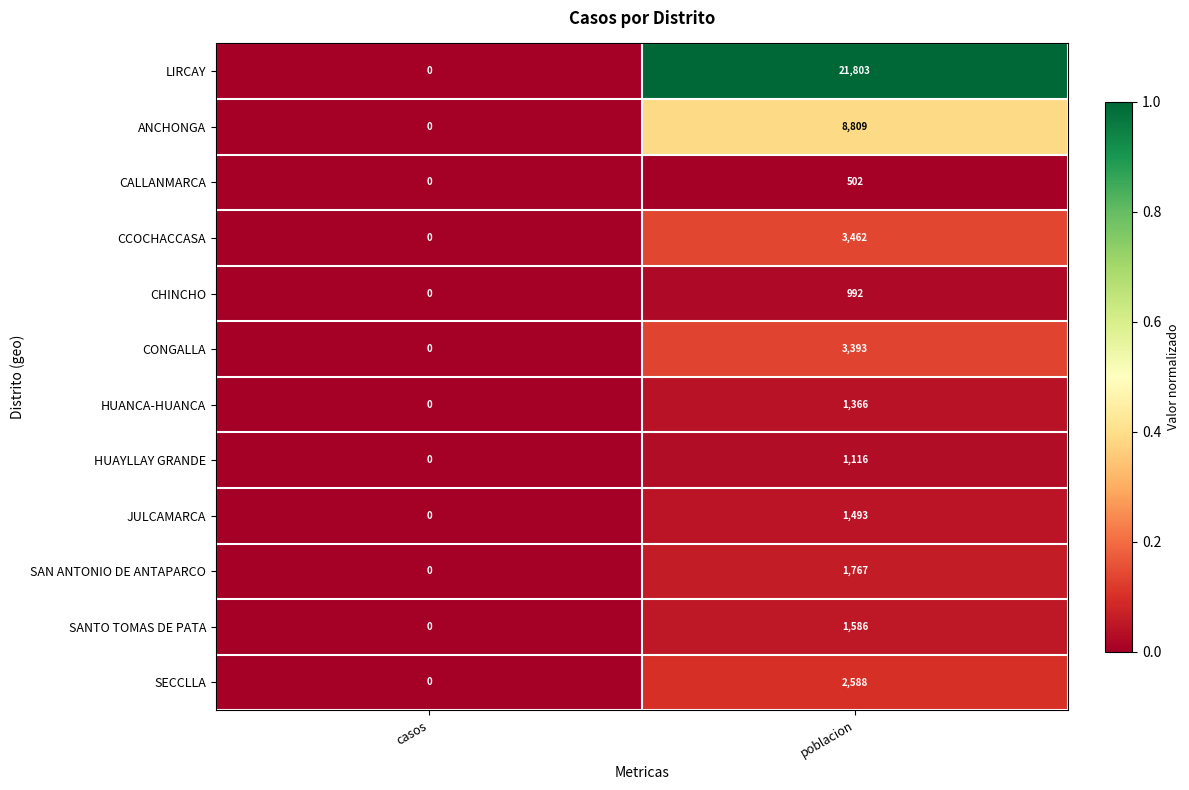

The value of SANTO TOMAS DE PATA at casos is -855. True or false?

False